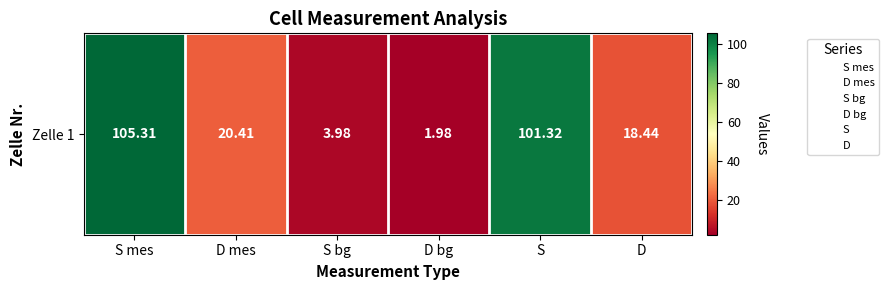

The chart shows a value of 20.4 at D mes. True or false?

True